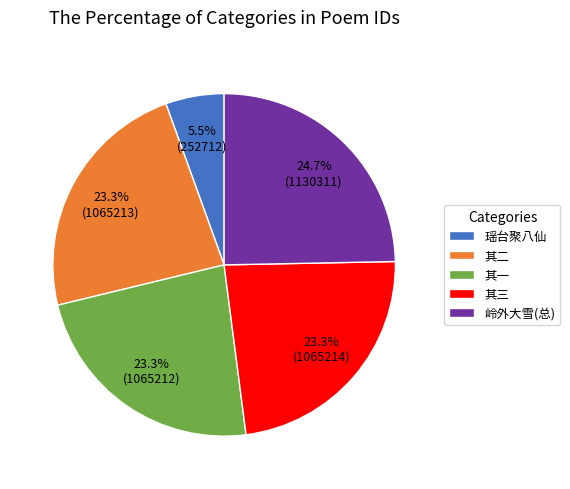

Approximately how many times larger is the value at 其一 compared to 其二?

1.0